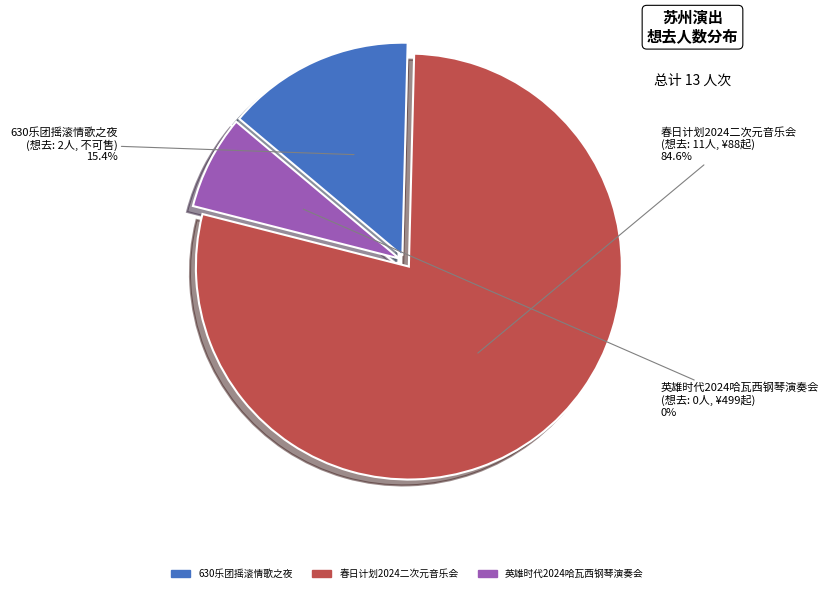

True or false: 苏州·春日计划2024——特别二次元不插电音乐会 accounts for 85% of the total.

True